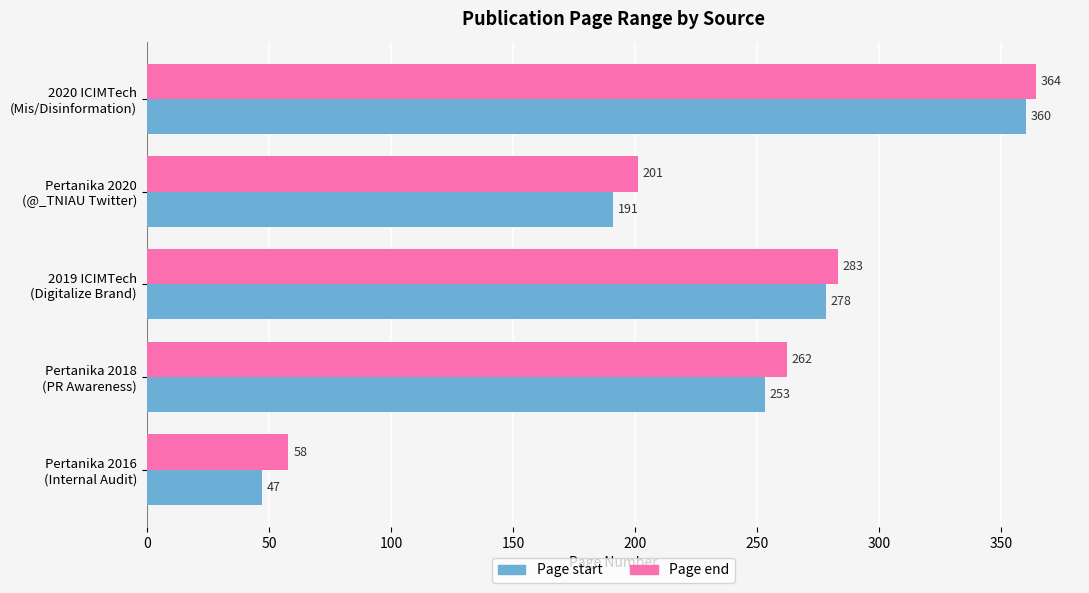

What is the sum of all Page start values?

1129